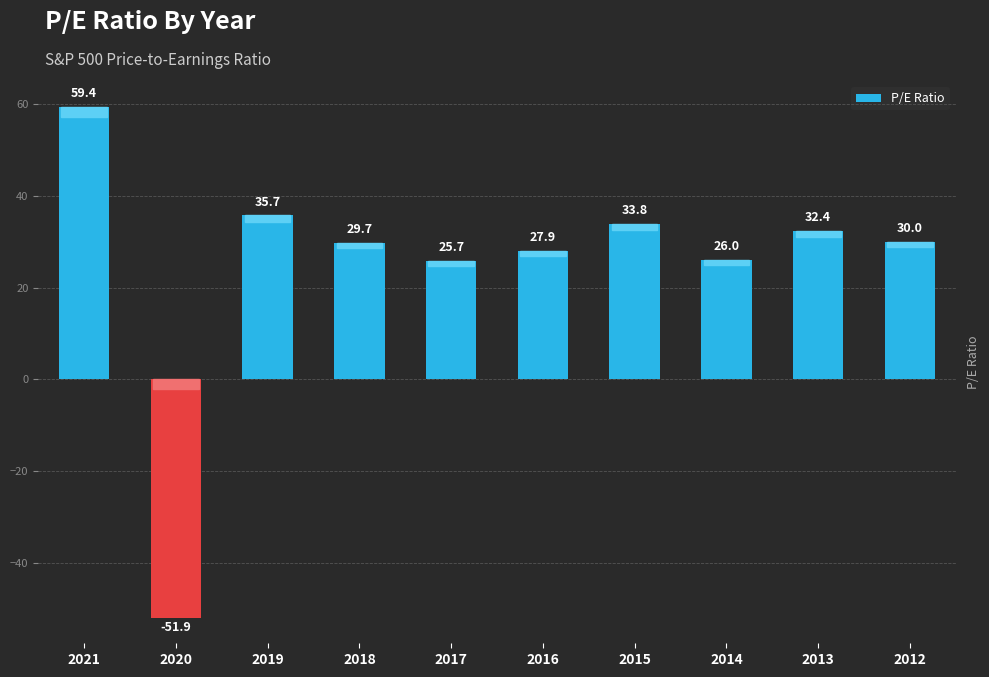

What is the approximate value at 2015?

33.8